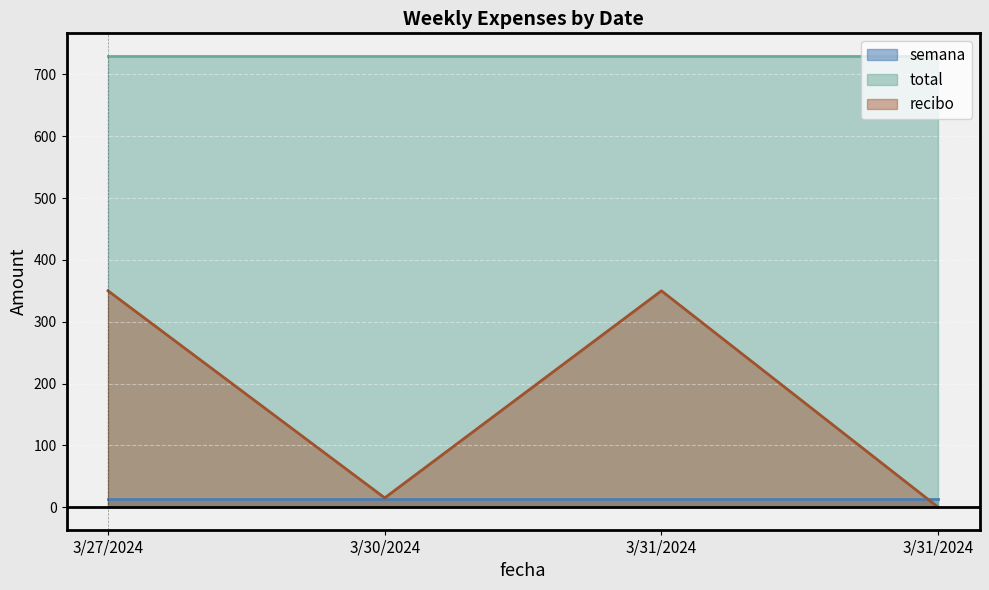

Is the value of recibo at 3/27/2024 greater than the value of total at 3/31/2024?

No